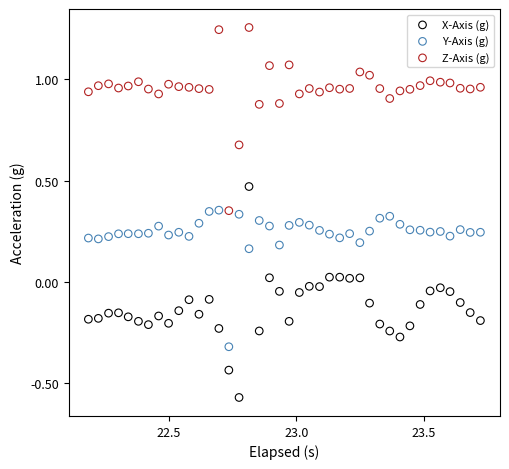

Which series contains the lowest Y value?

X-Axis (g)